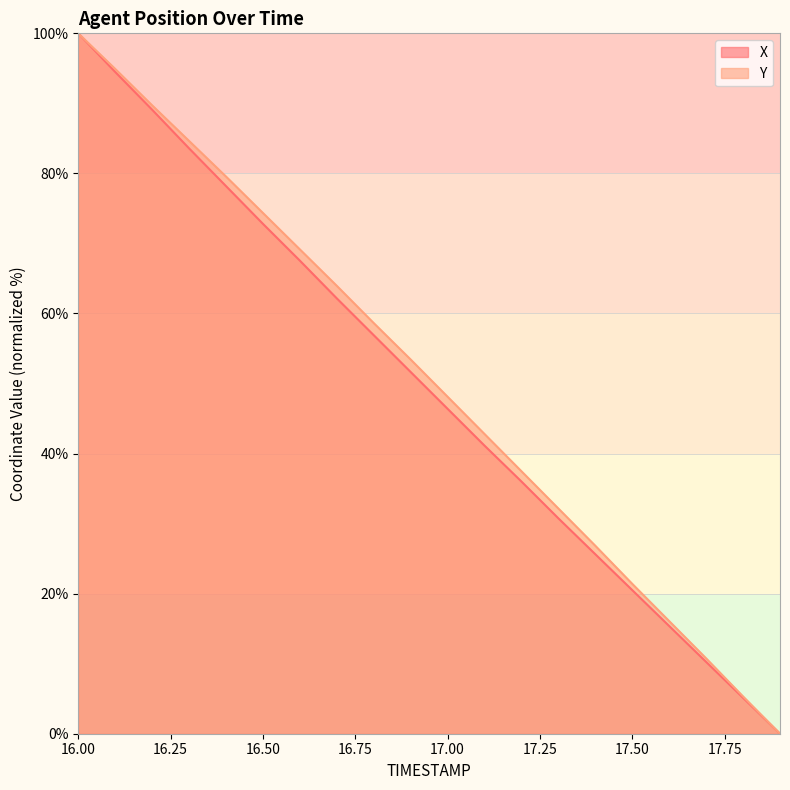

What is the label of the 15th point from the left?

17.4